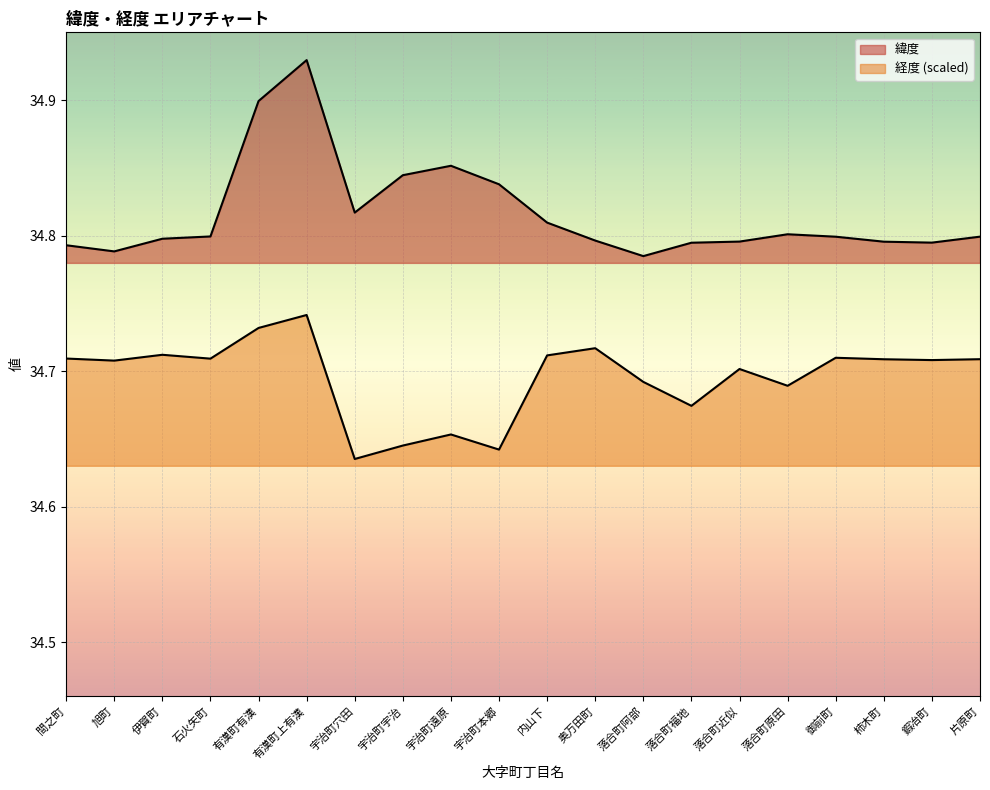

The value of 緯度 at 宇治町遠原 is 22.9. True or false?

False